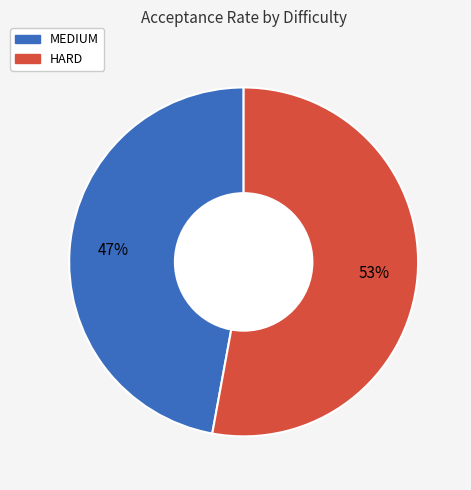

Count the number of slices in the pie.

2